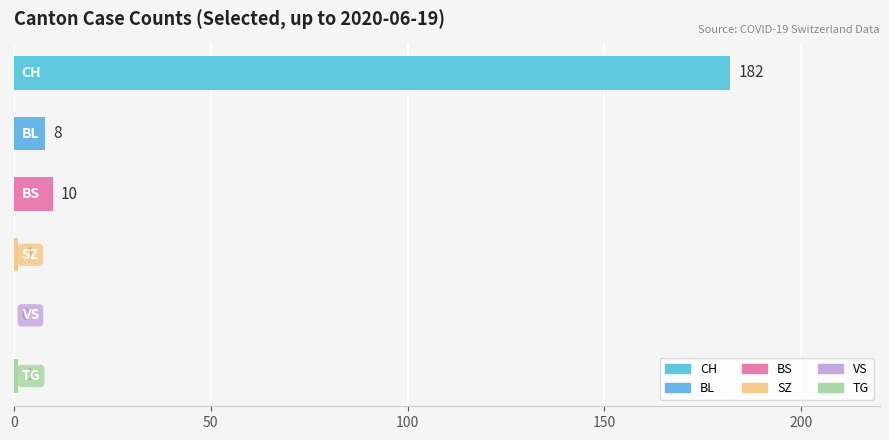

What is the sum of all values?

202